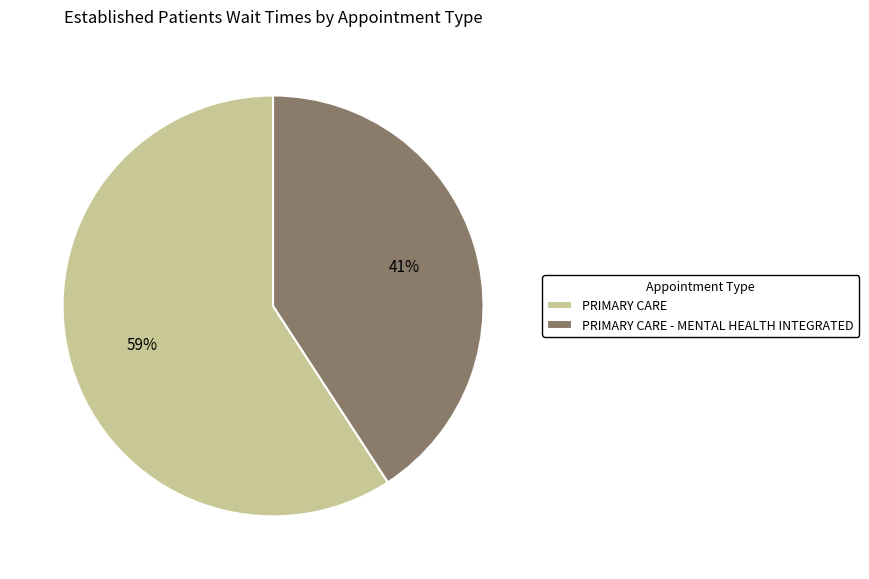

To the nearest percent, what is the average slice percentage?

50%